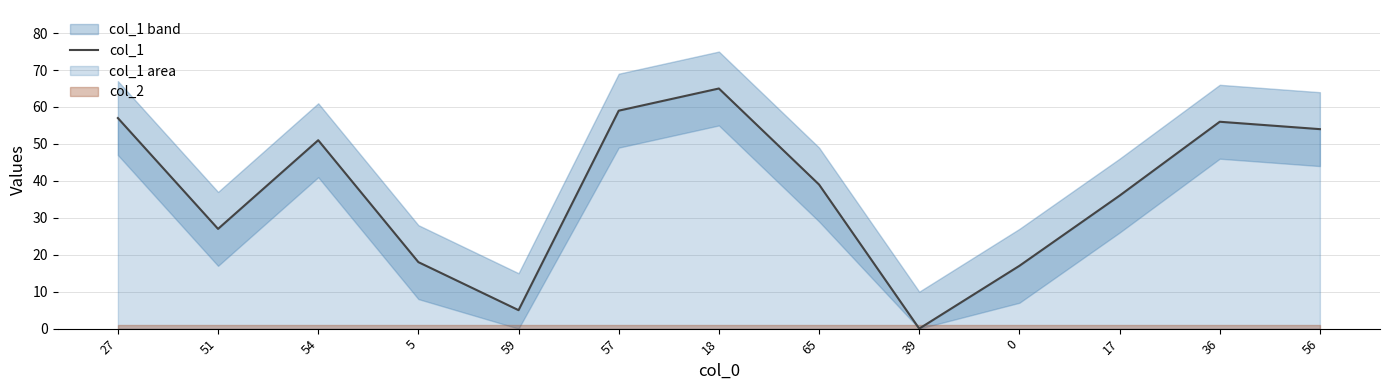

The col_1 series shows 18 at 18. True or false?

False